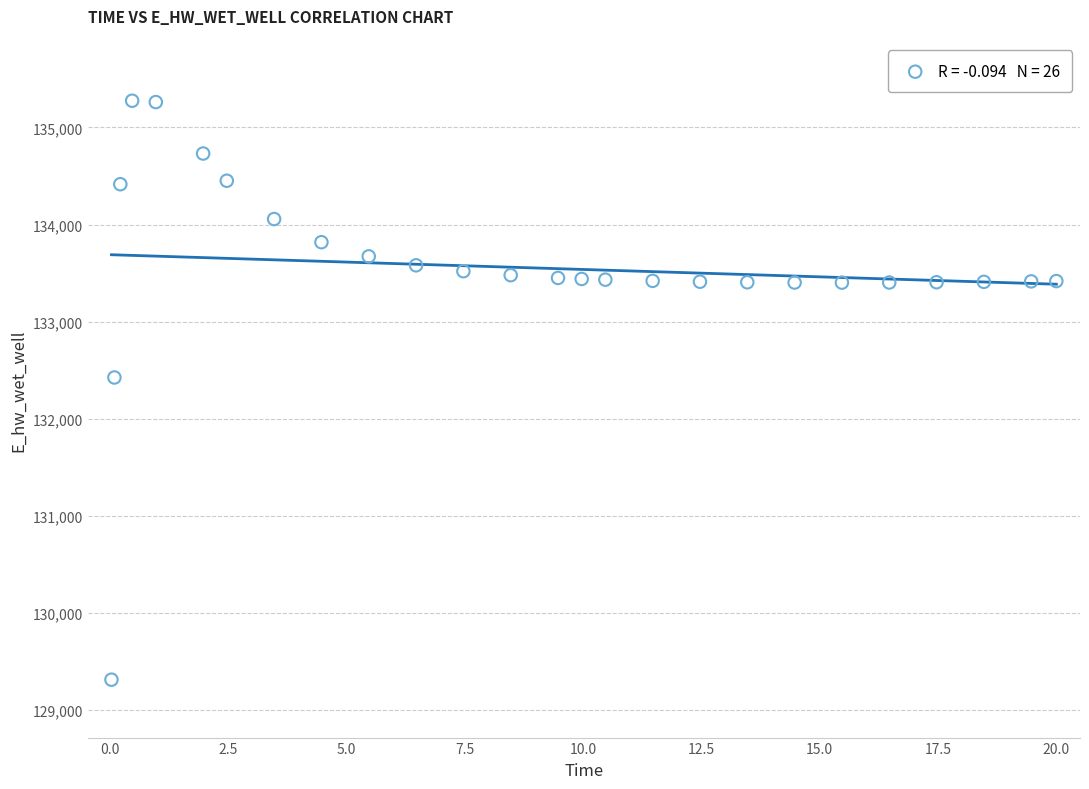

What Y value in the scatter plot is closest to 132293?

132424.3